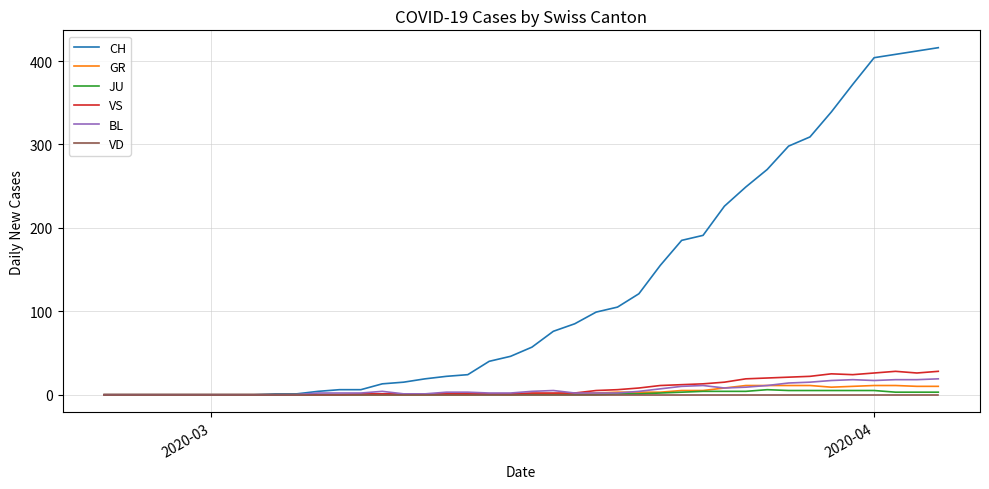

What is the greatest value displayed?

416